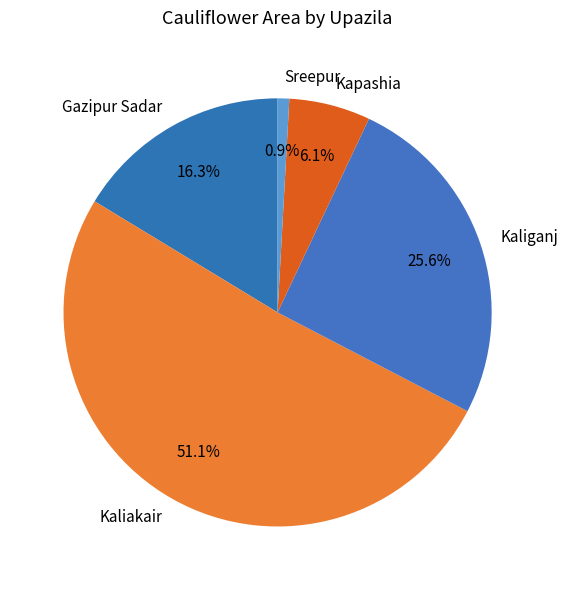

To the nearest percent, what is the average slice percentage?

20%